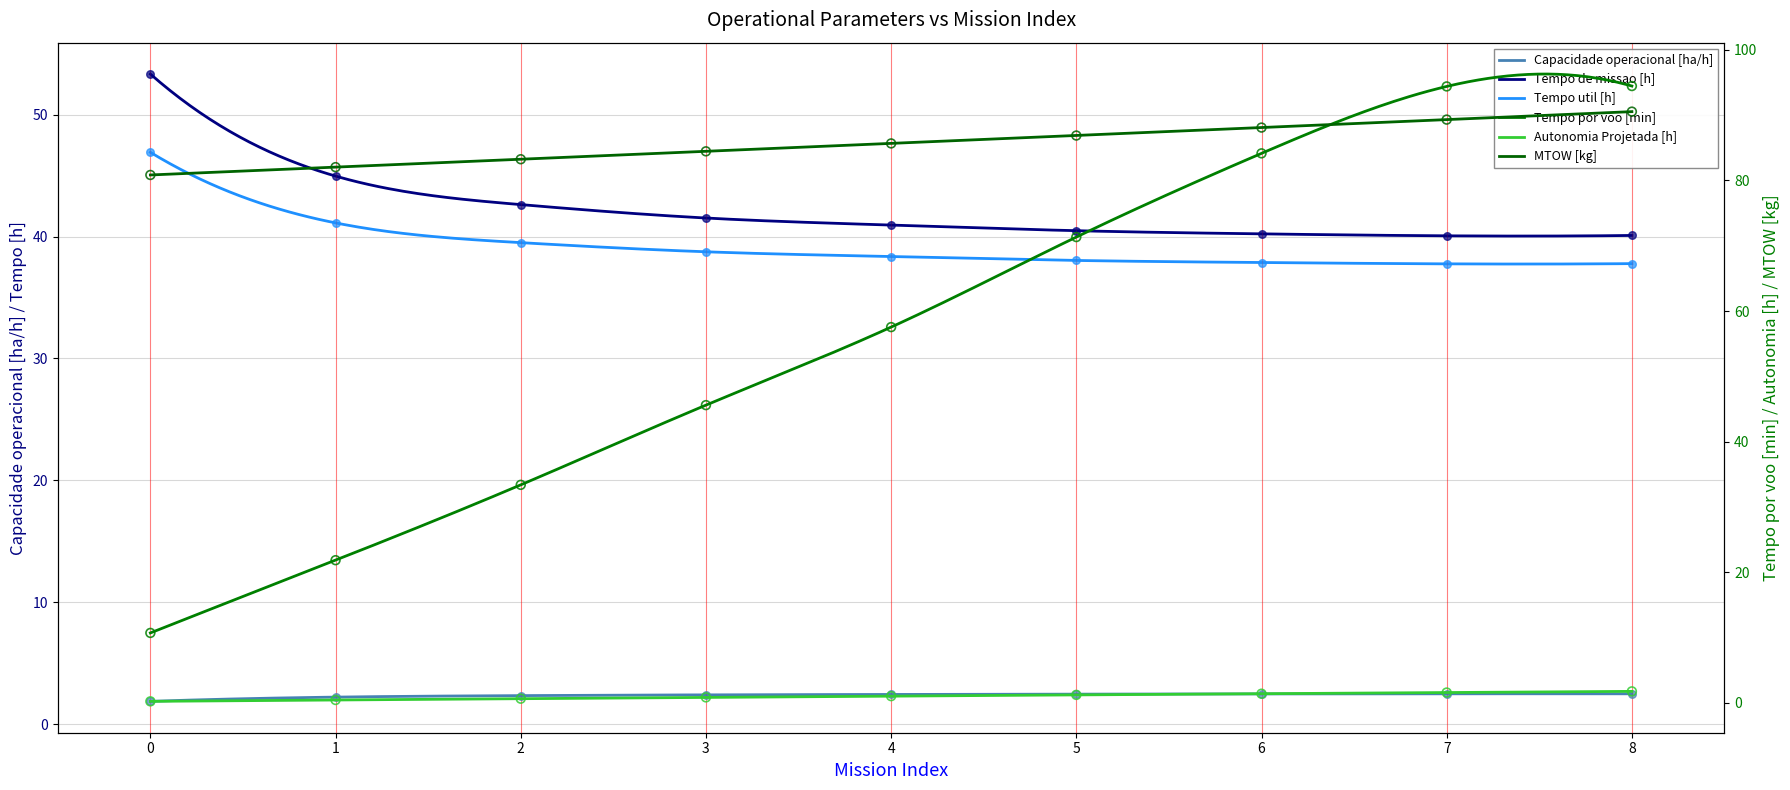

Which series has the largest total across all categories?

MTOW [kg]